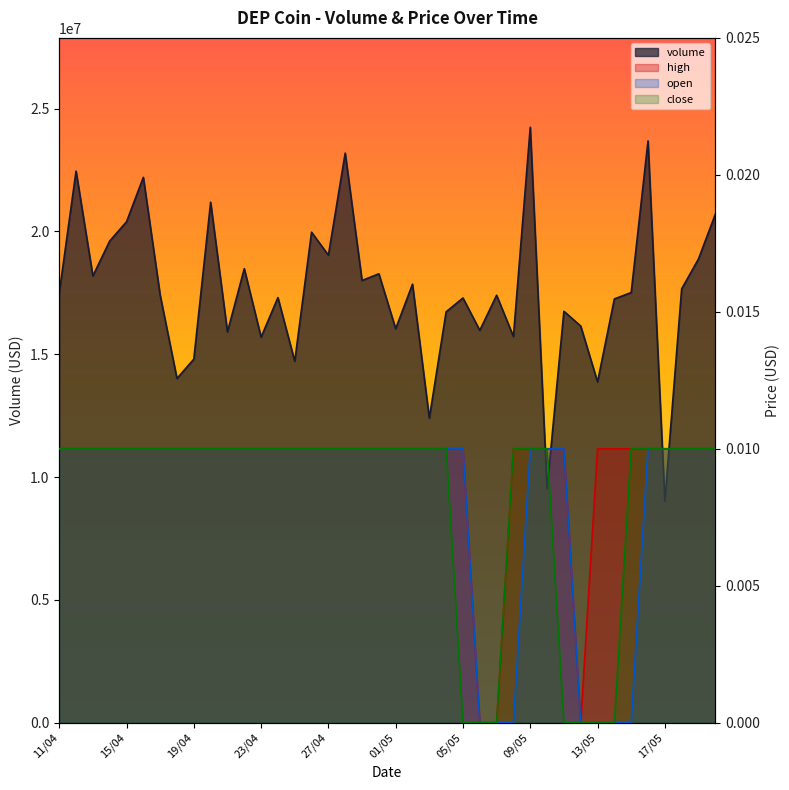

True or false: high and close cross at least once.

False